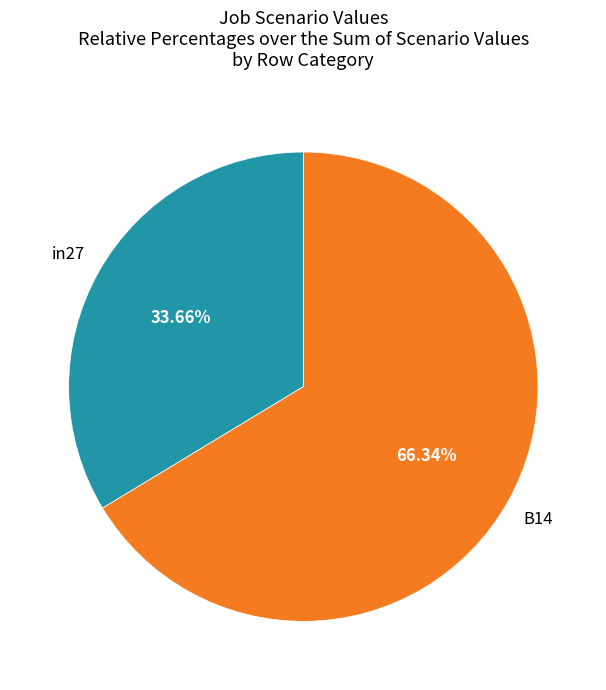

Is there a majority slice in this chart?

Yes